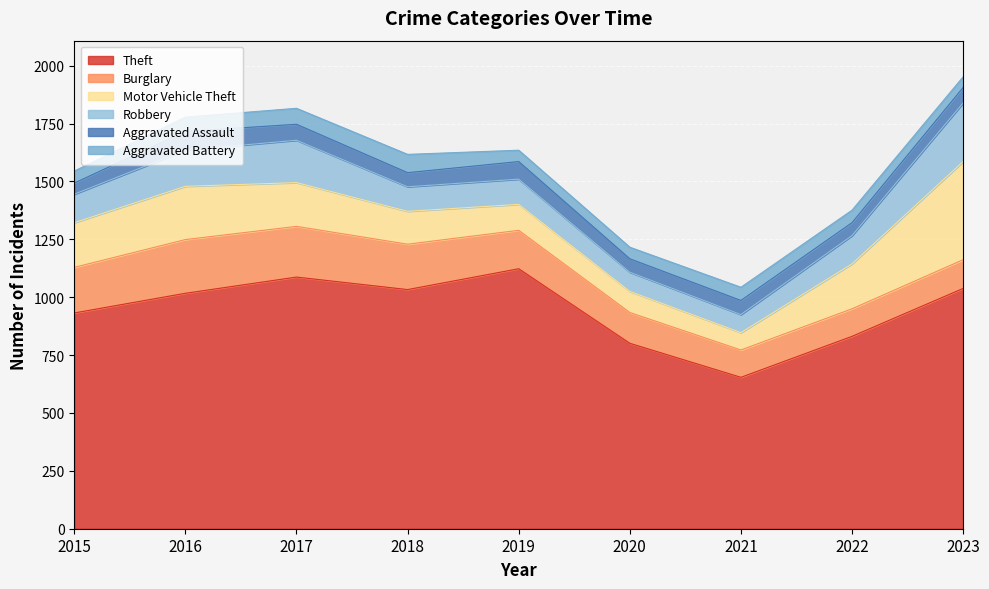

At which category is the sum across all series the highest?

2023